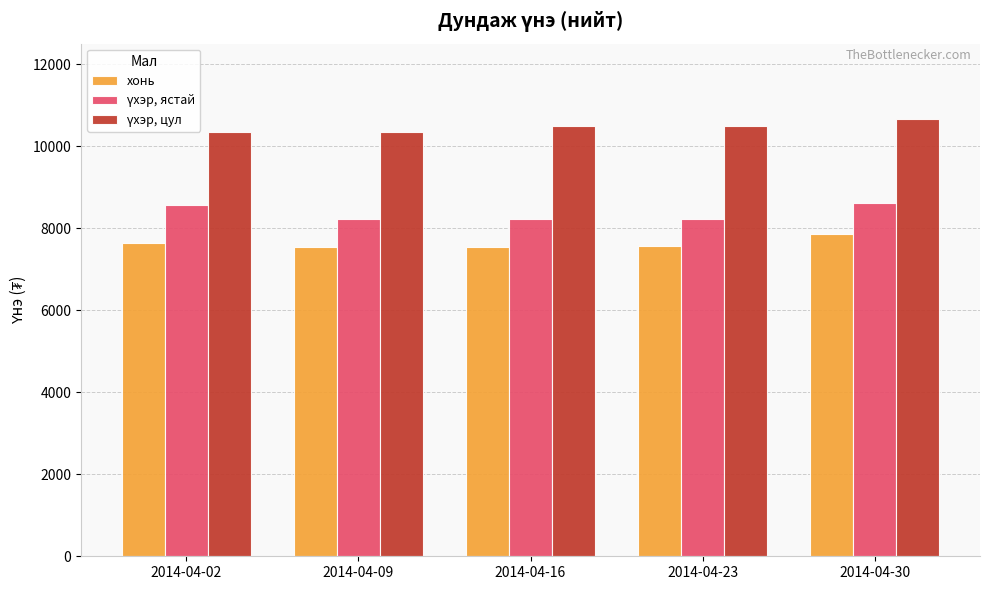

What is the total value across all series at 2014-04-02?

26523.6